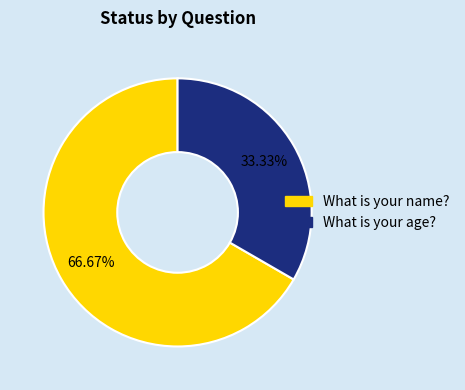

Is there any slice that represents more than half of the pie?

Yes